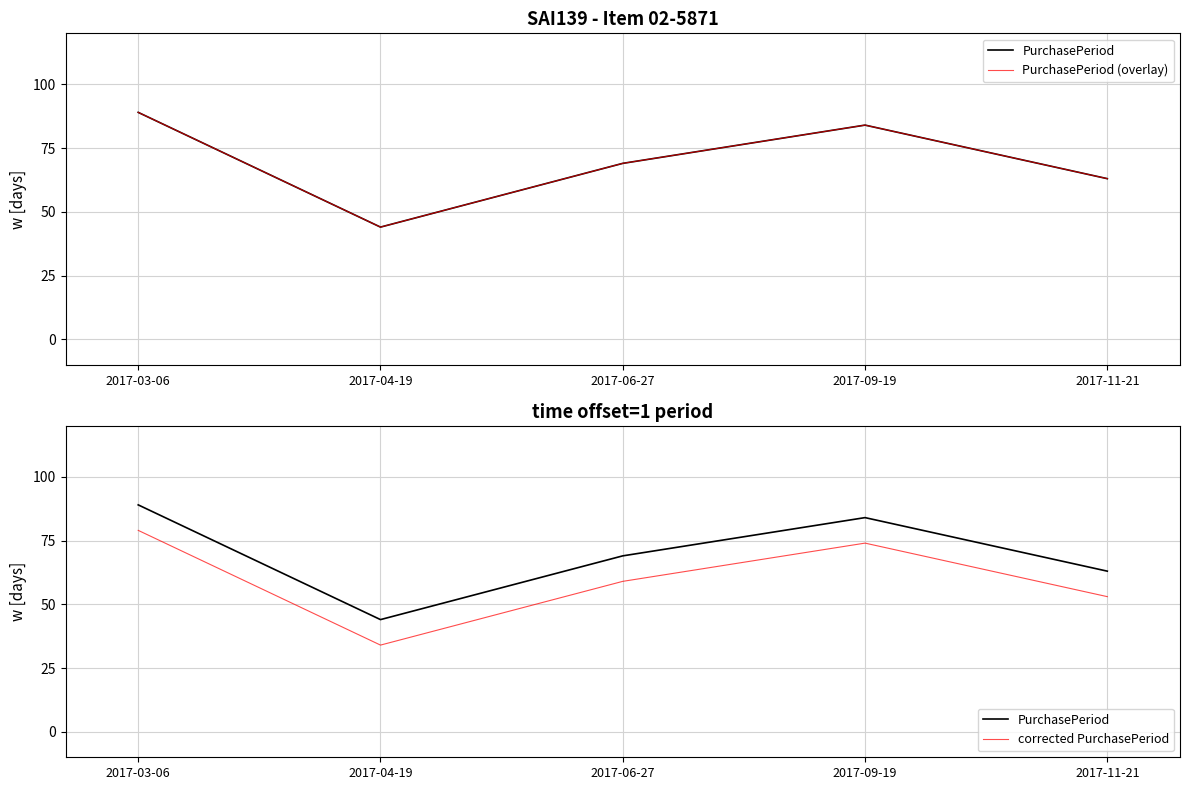

Which series changed the most between 2017-03-06 and 2017-09-19?

PurchasePeriod